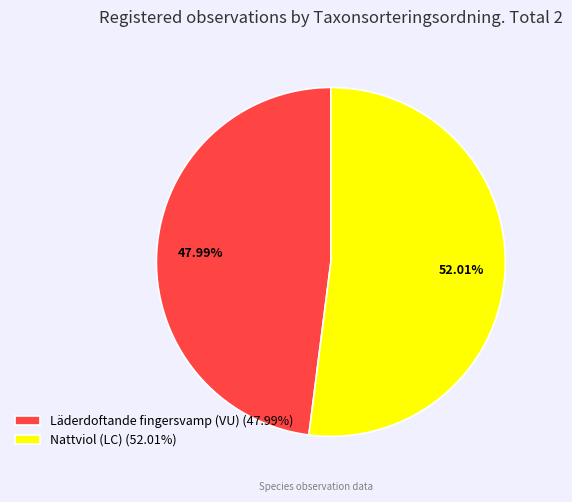

What is the smallest slice in the pie chart?

Läderdoftande fingersvamp (VU)